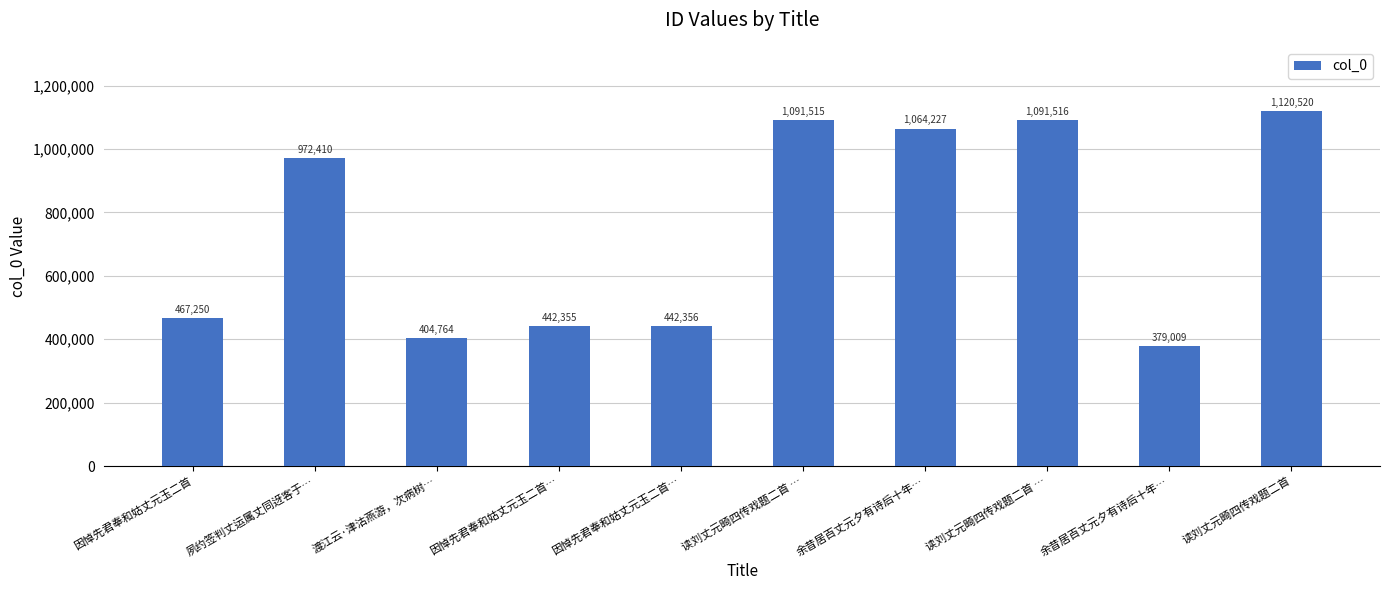

Which label corresponds to the smallest value in the chart?

余昔居百丈元夕有诗后十年…